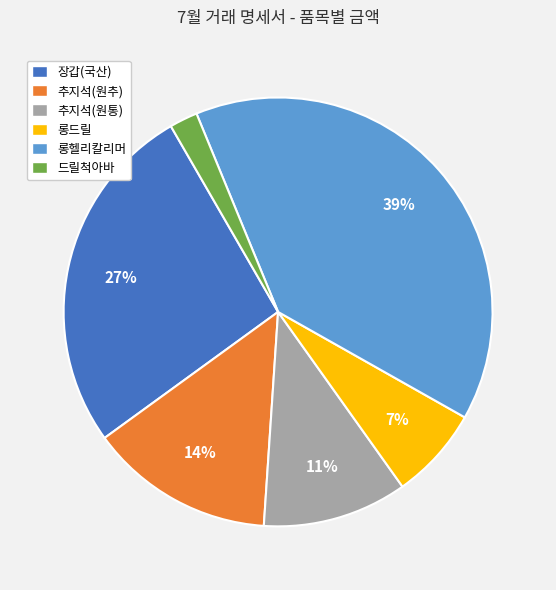

Is there any slice that represents more than half of the pie?

No